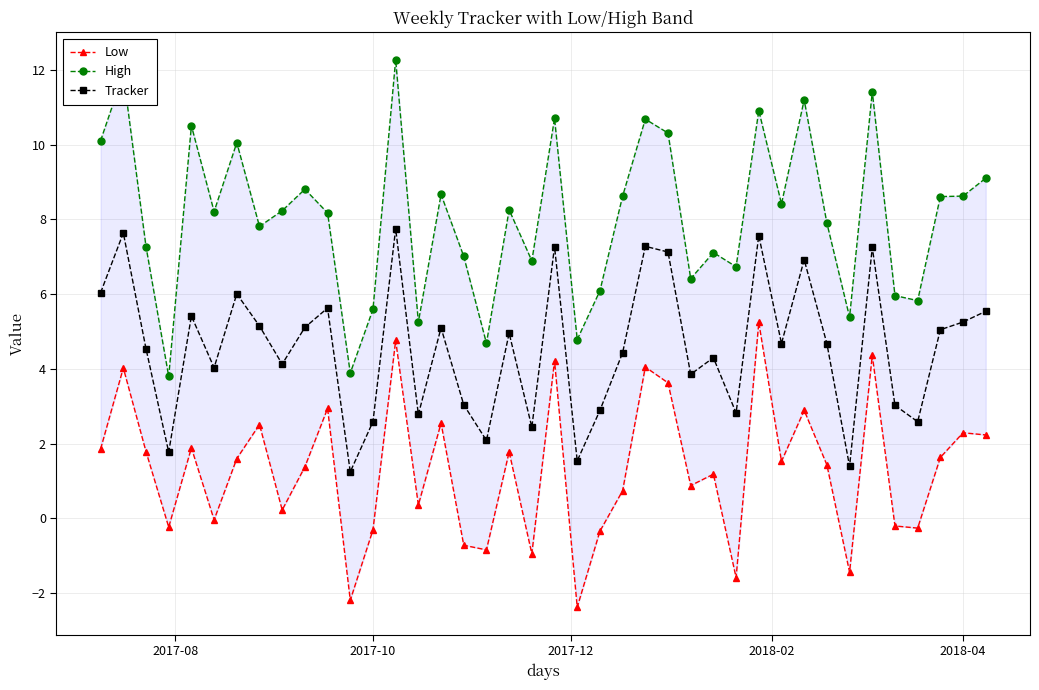

What is the highest value of the Tracker series?

7.8